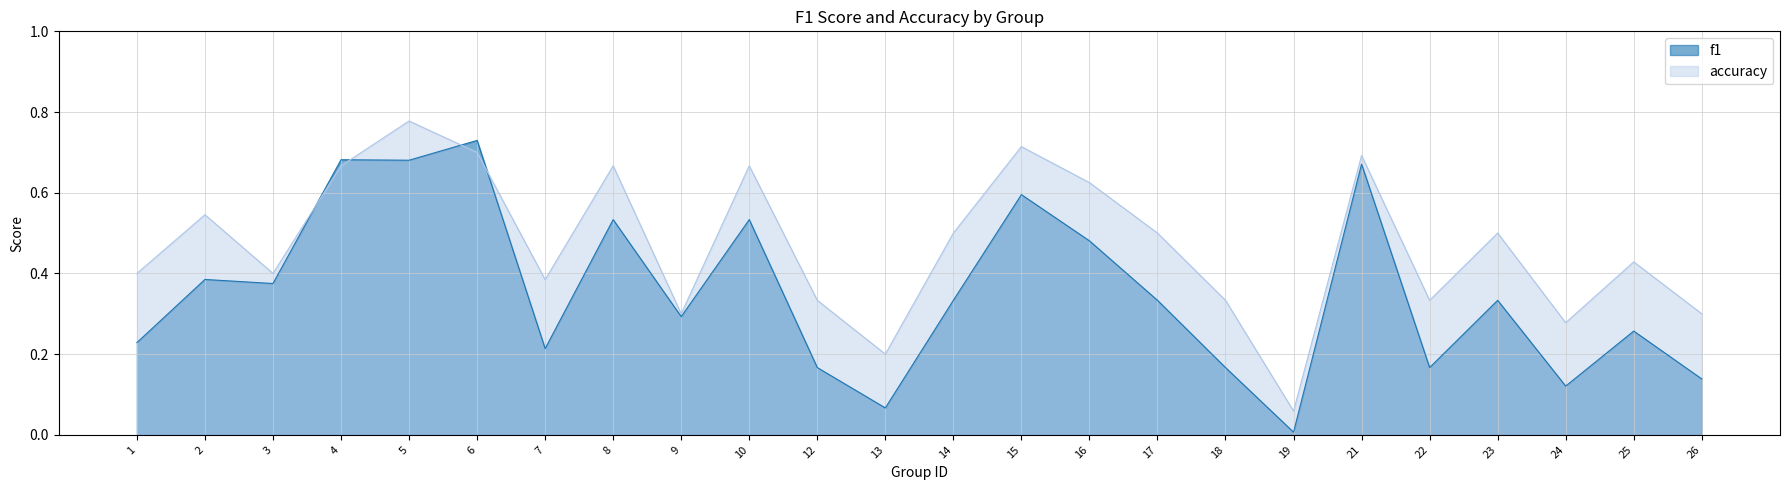

At 18, list the series in order from smallest to largest.

f1, accuracy